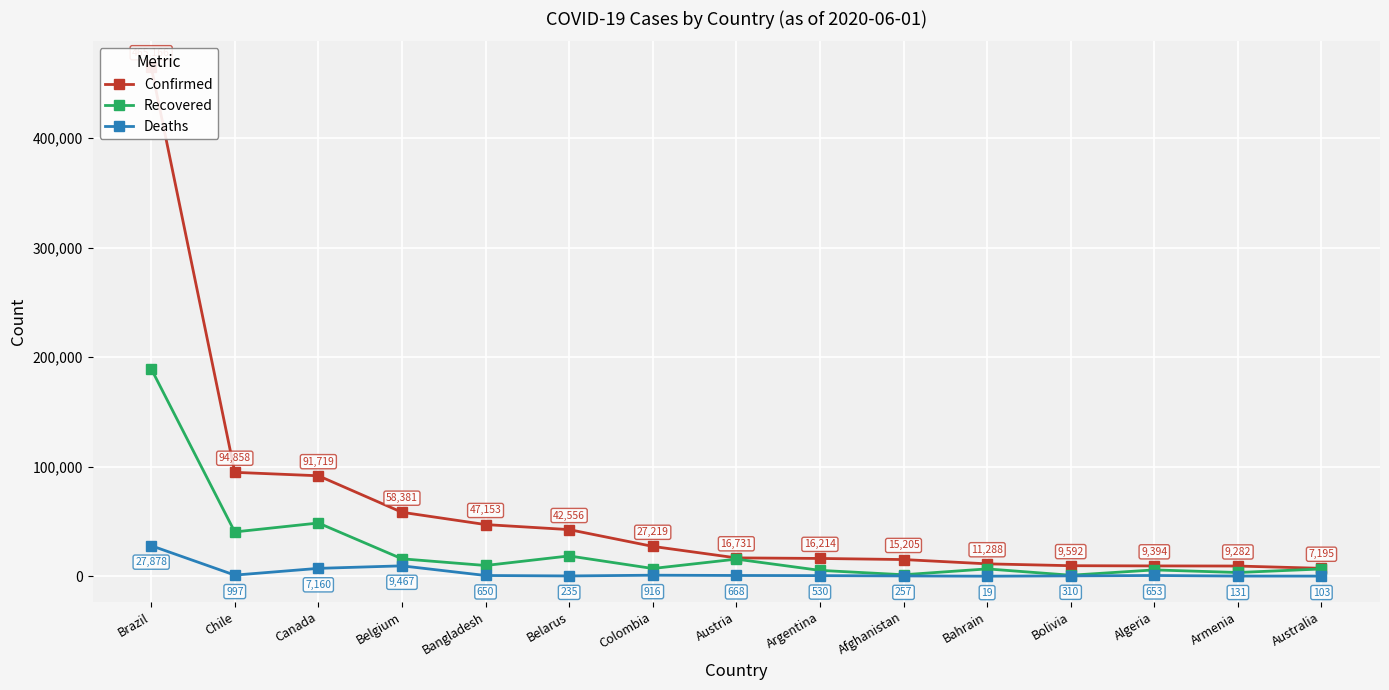

How many categories are shown in the chart?

15